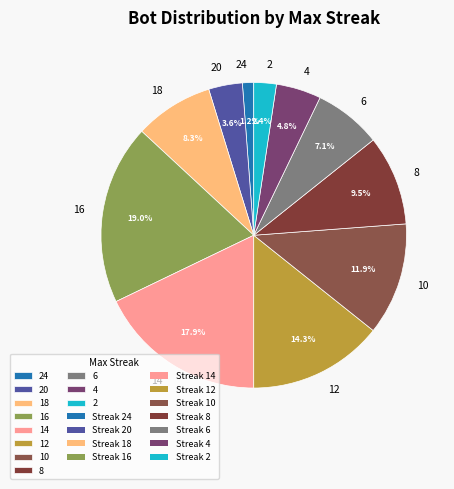

Between 8 and 14, which is larger?

14